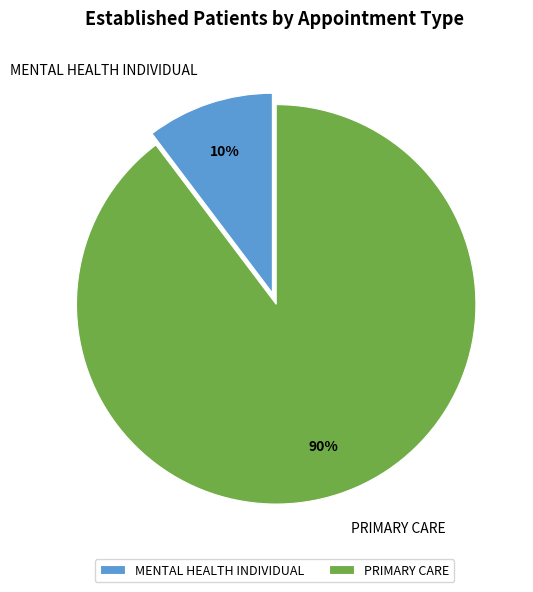

Rank the categories by value from lowest to highest.

MENTAL HEALTH INDIVIDUAL, PRIMARY CARE